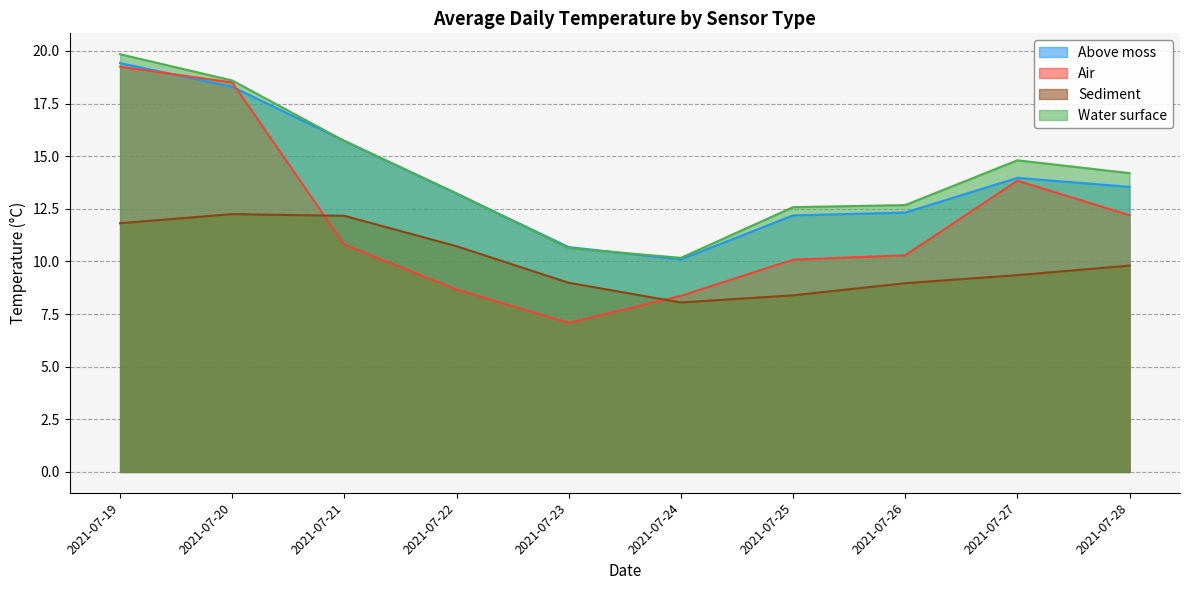

Which series has the largest total across all categories?

Water surface